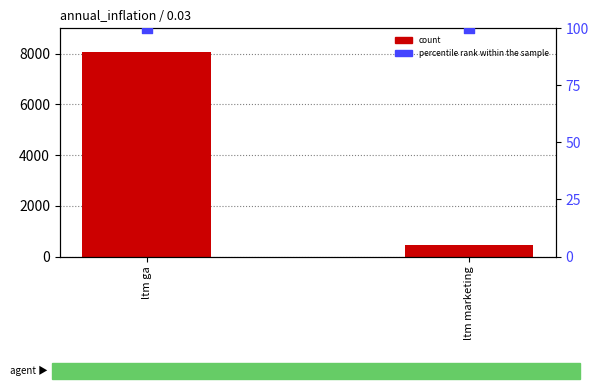

Which series has the largest total across all categories?

count